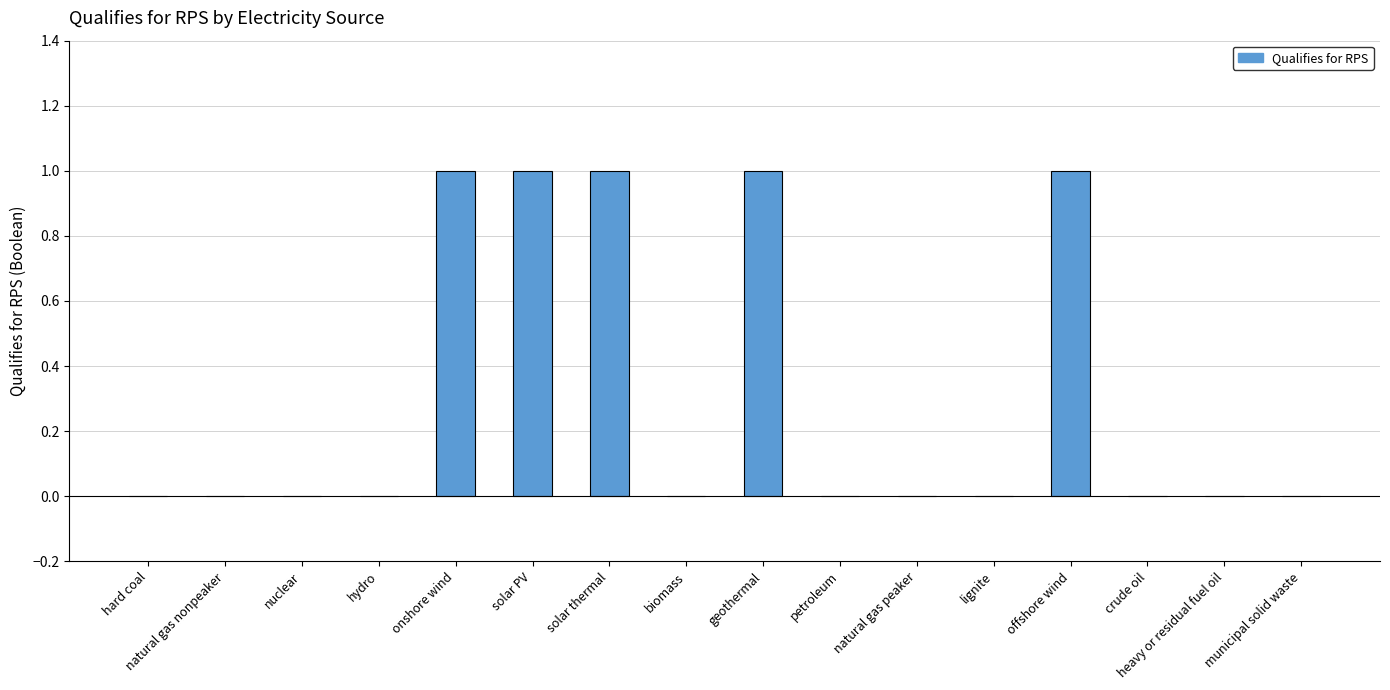

What is the approximate value at solar PV?

1